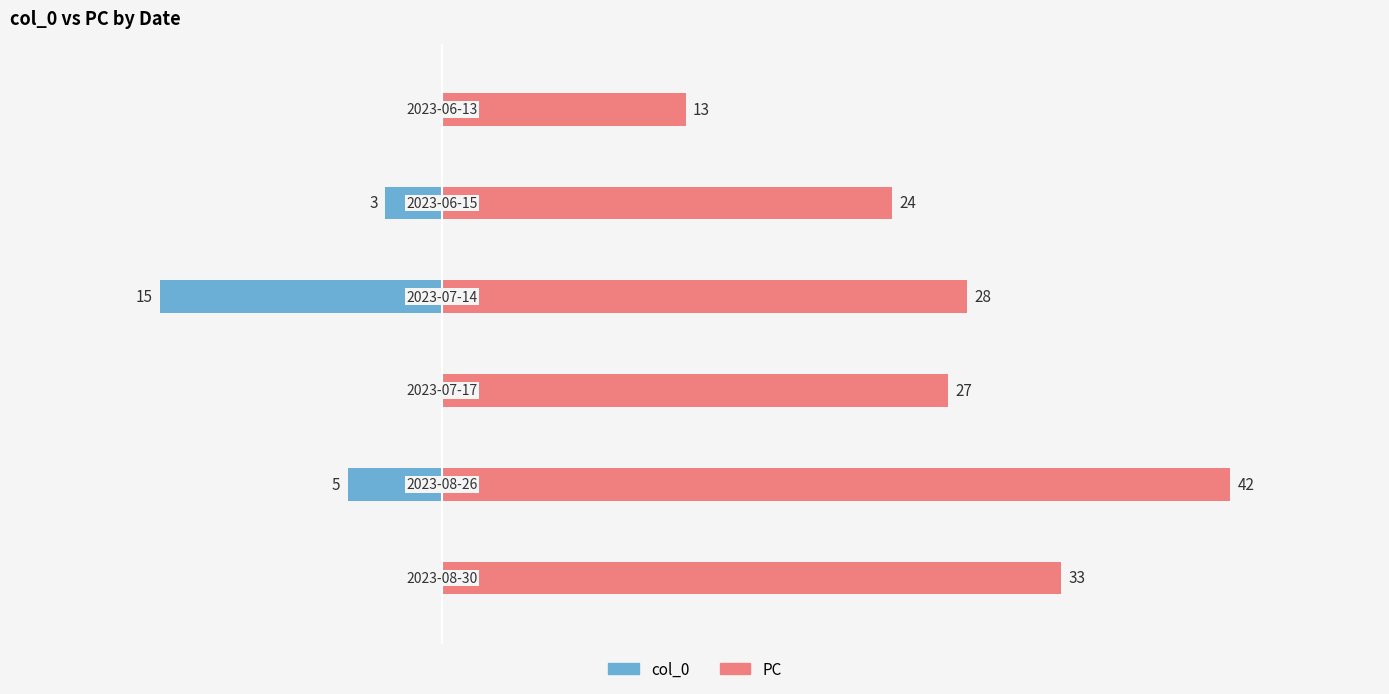

What is the difference between the maximum and minimum values in the PC series?

29